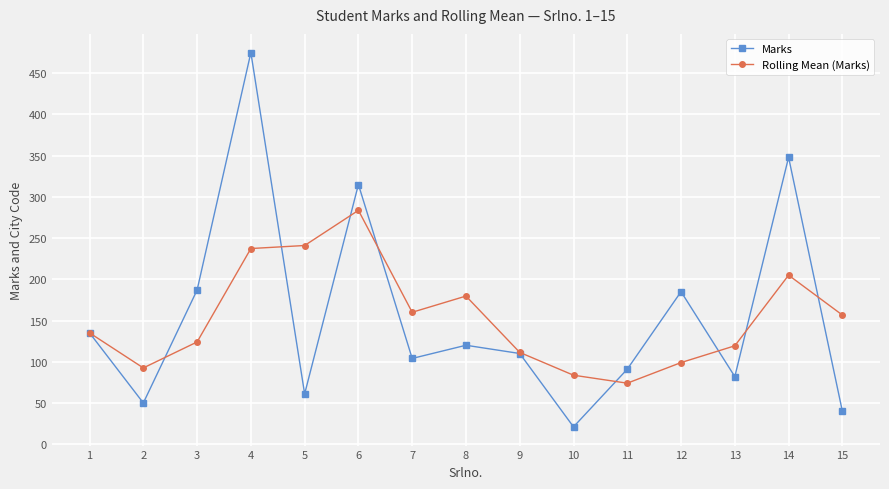

Where is Rolling Mean (Marks) nearest to the value 178?

8